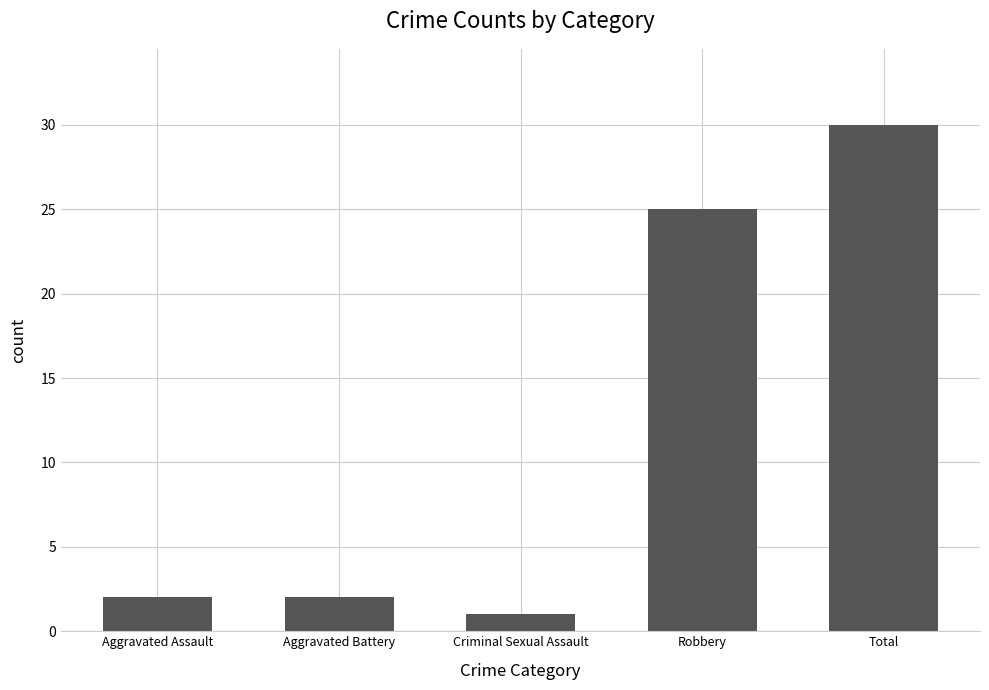

What is the value of the 3rd bar from the left?

1